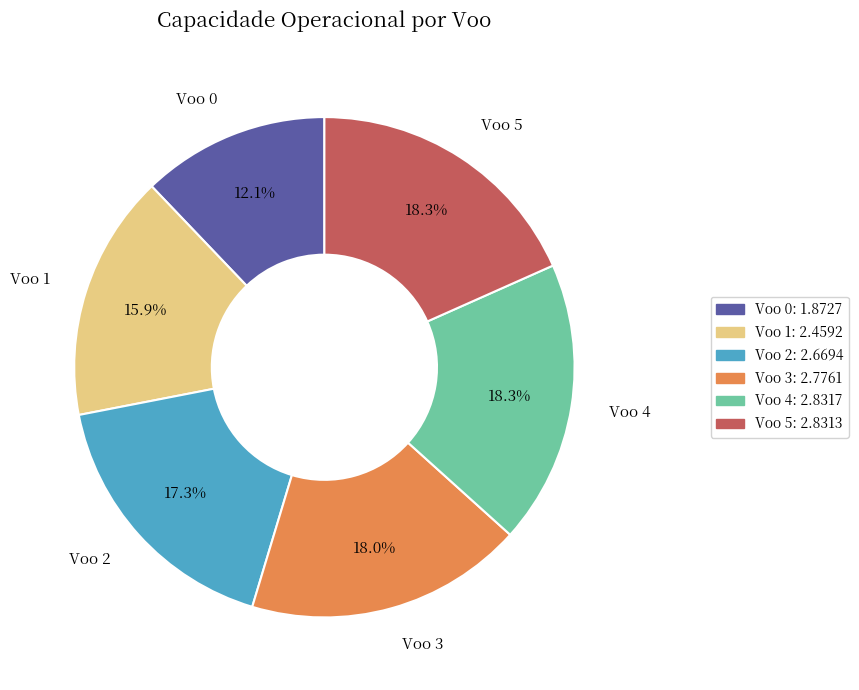

What is the ratio of the value at Voo 5 to the value at Voo 4?

1.0